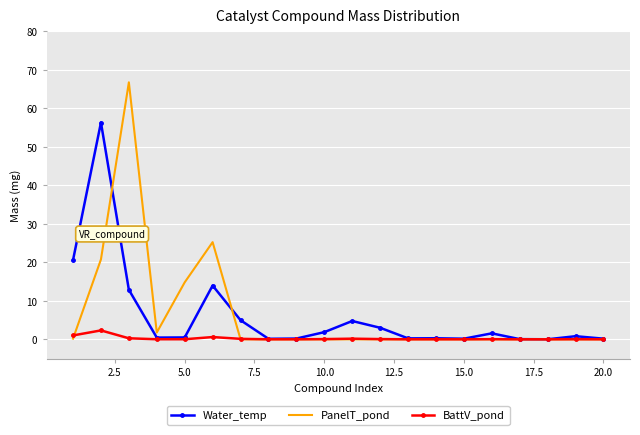

What are all the series names shown in the legend?

Water_temp, PanelT_pond, BattV_pond